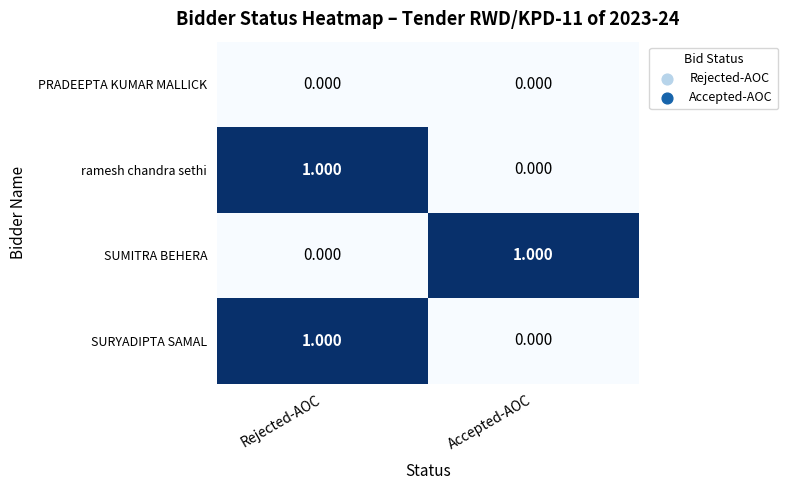

What is the total value across all series at Accepted-AOC?

1